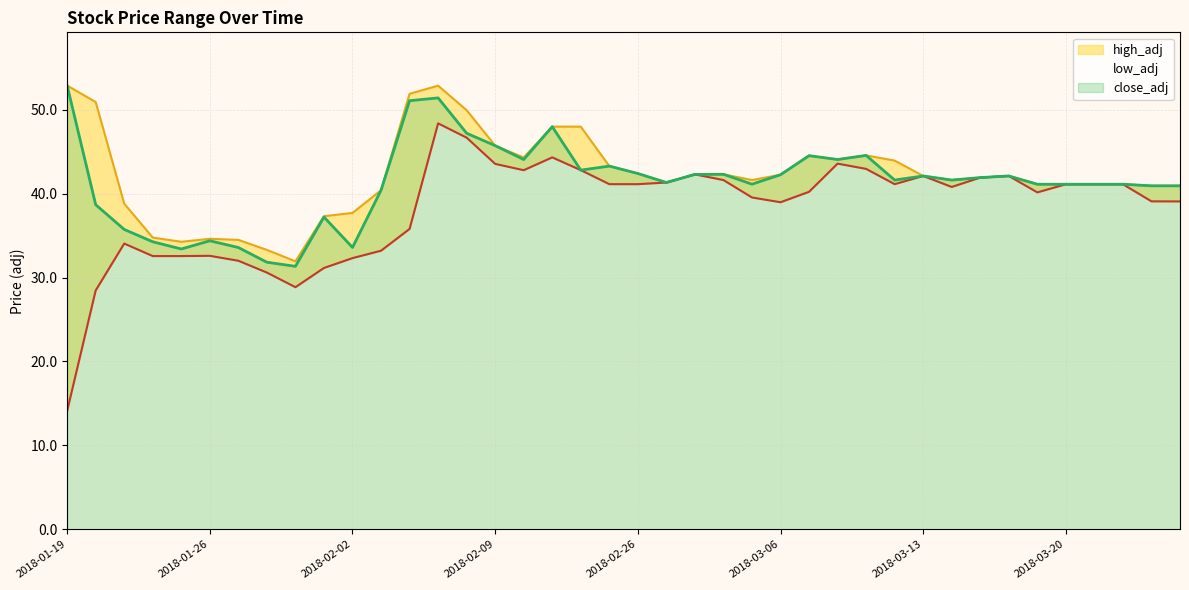

Read the low_adj value at 2018-03-02.

41.6